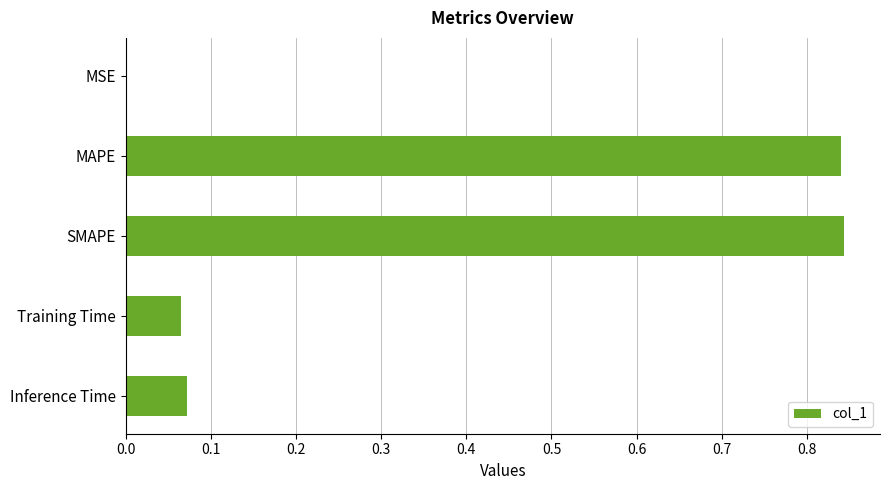

Between SMAPE and Inference Time, which is larger?

SMAPE